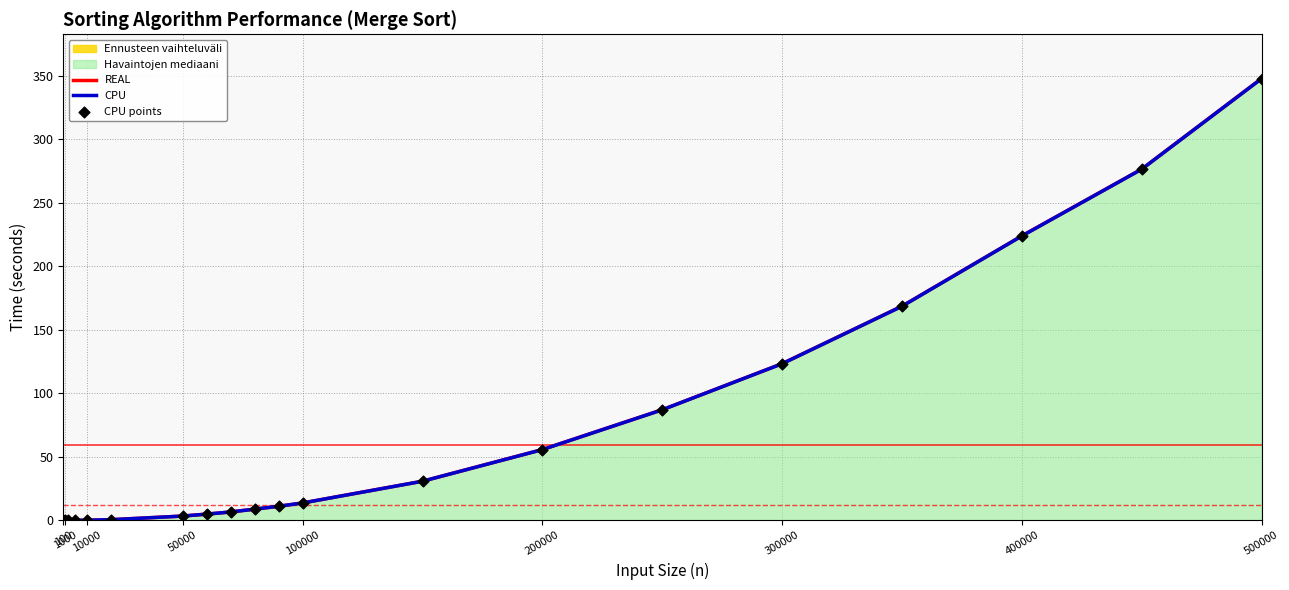

At how many categories does at least one series exceed 47?

7